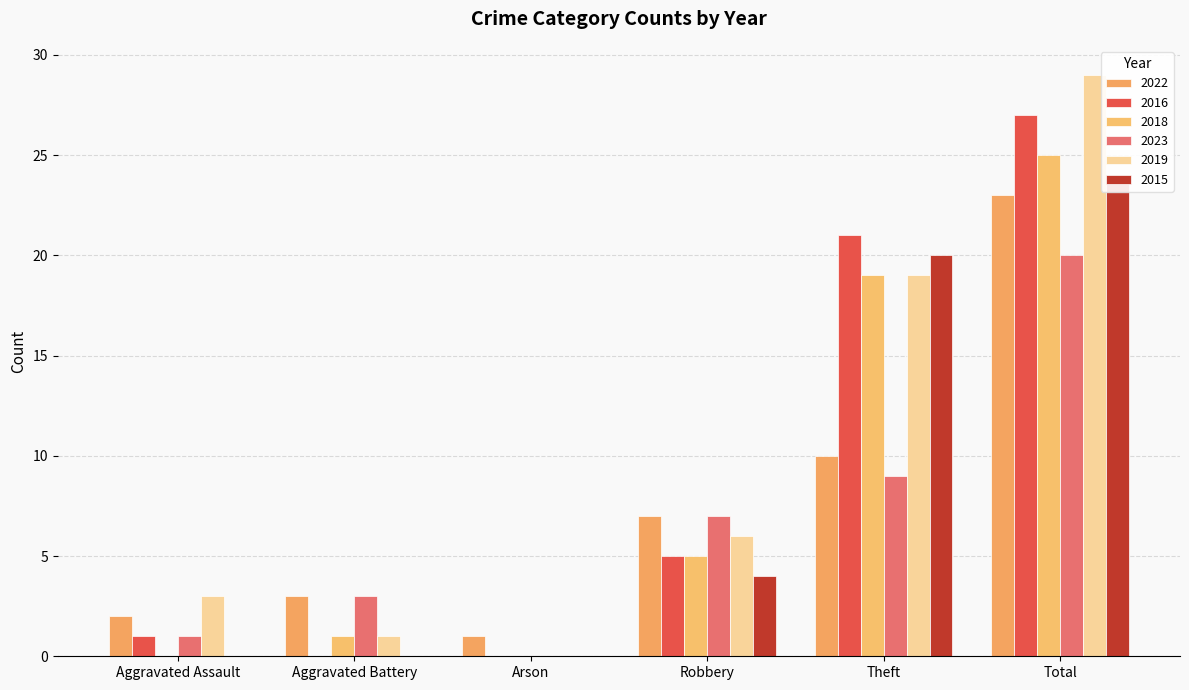

The 2023 series shows 3 at Aggravated Battery. True or false?

True